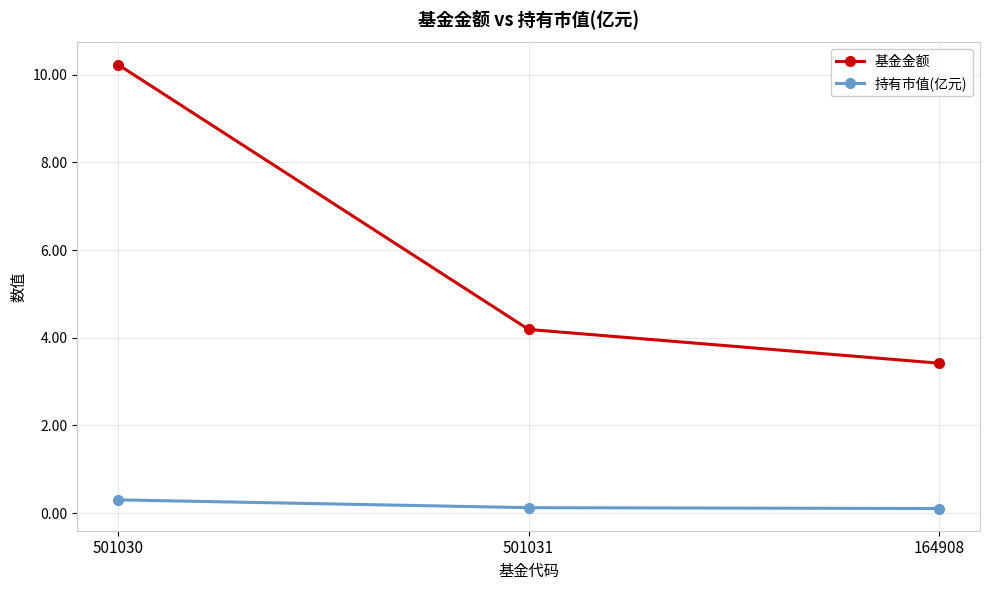

How many values in the 基金金额 series exceed 4?

2